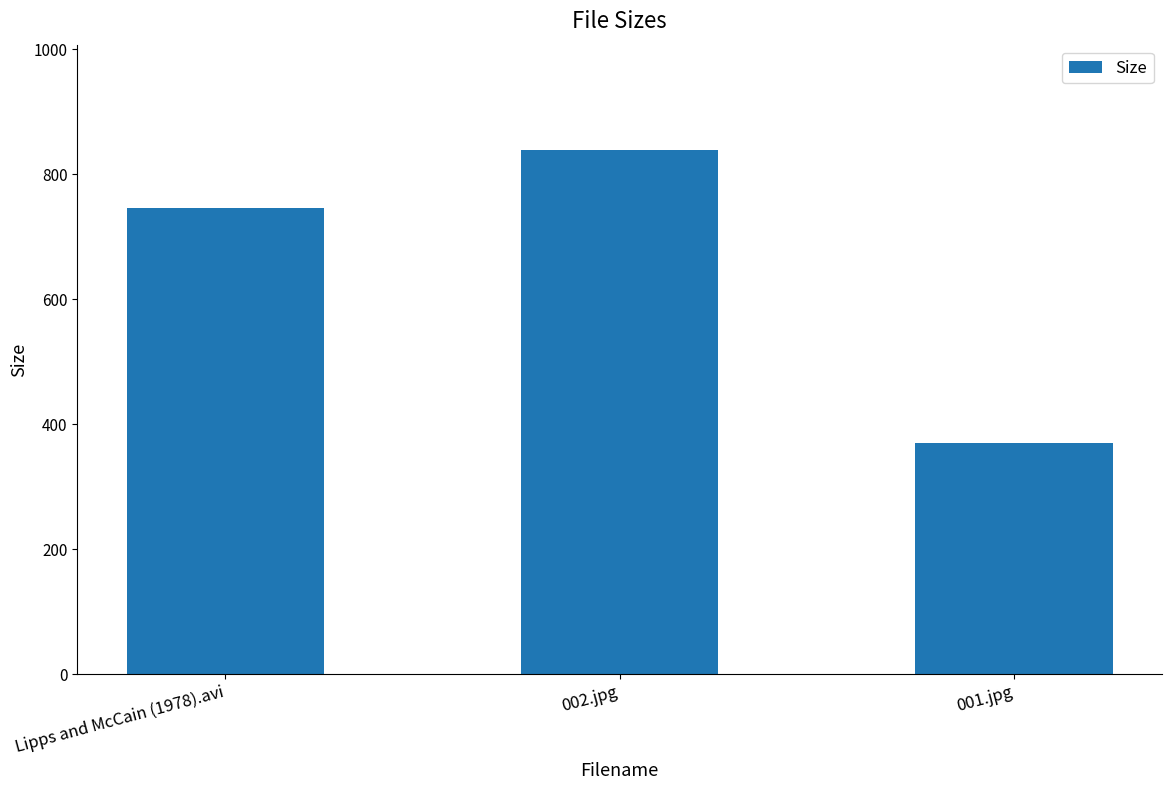

What is the average value?

652.2